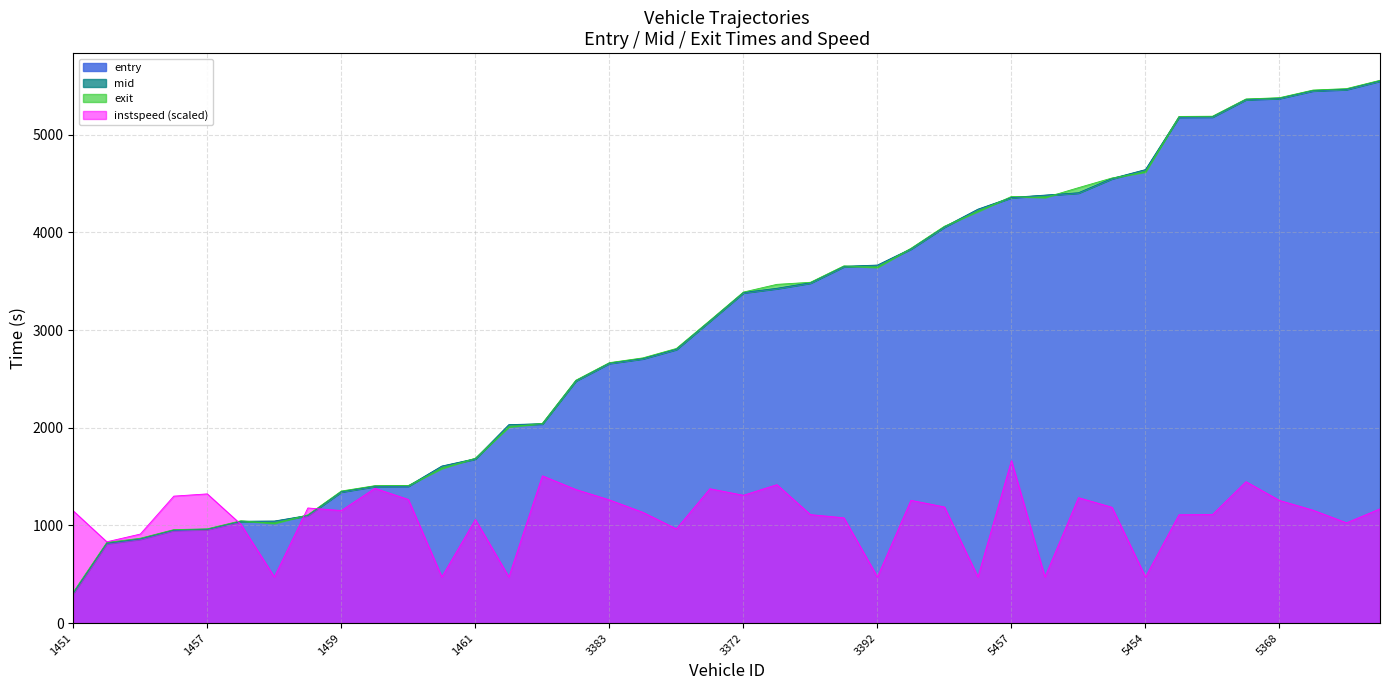

In instspeed, how many points are lower than both neighbors (excluding endpoints)?

12